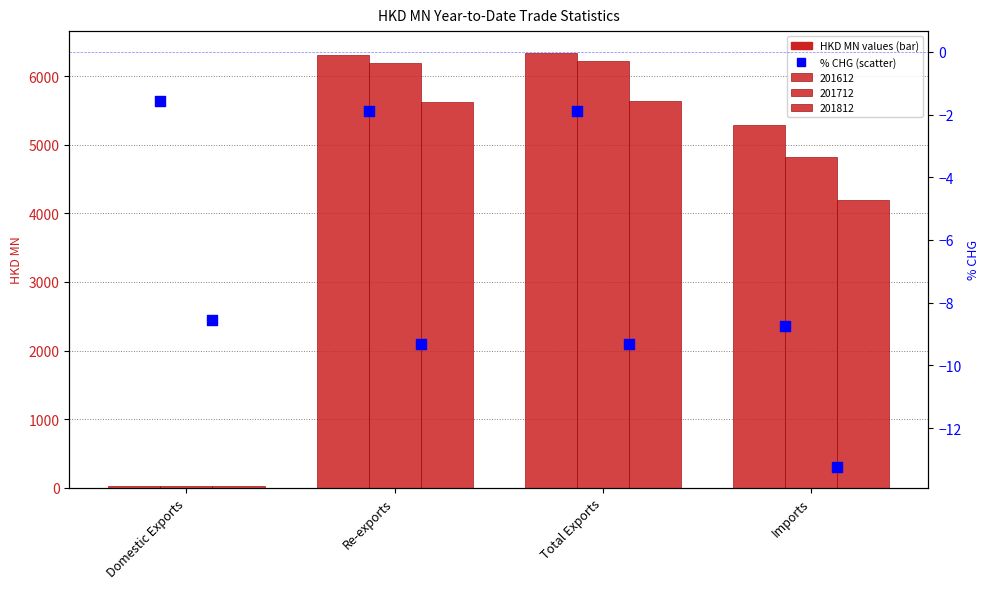

Which series has the widest spread of Y values?

201712_% CHG